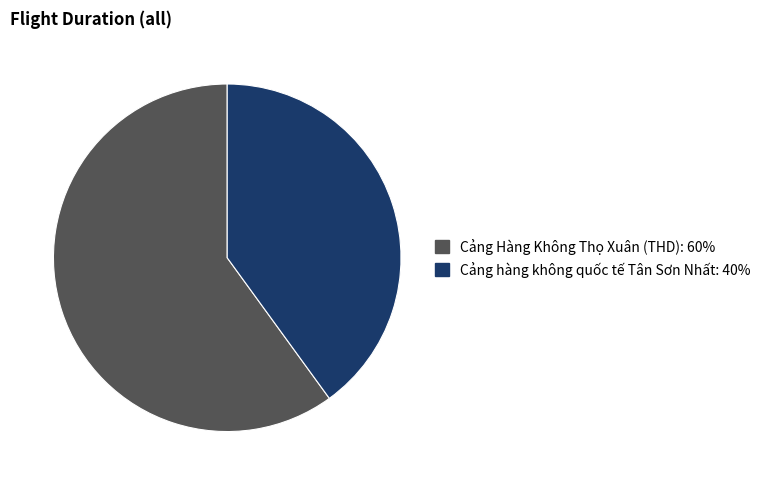

Approximately how many times larger is the value at Cảng hàng không quốc tế Tân Sơn Nhất compared to Cảng Hàng Không Thọ Xuân (THD)?

0.7